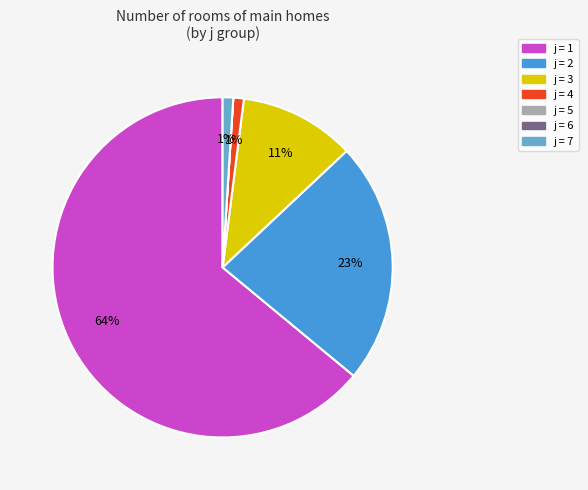

Is there any slice that represents more than half of the pie?

Yes